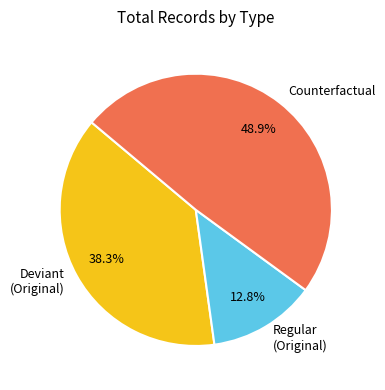

Does Deviant (Original) account for over 50% of the chart?

No